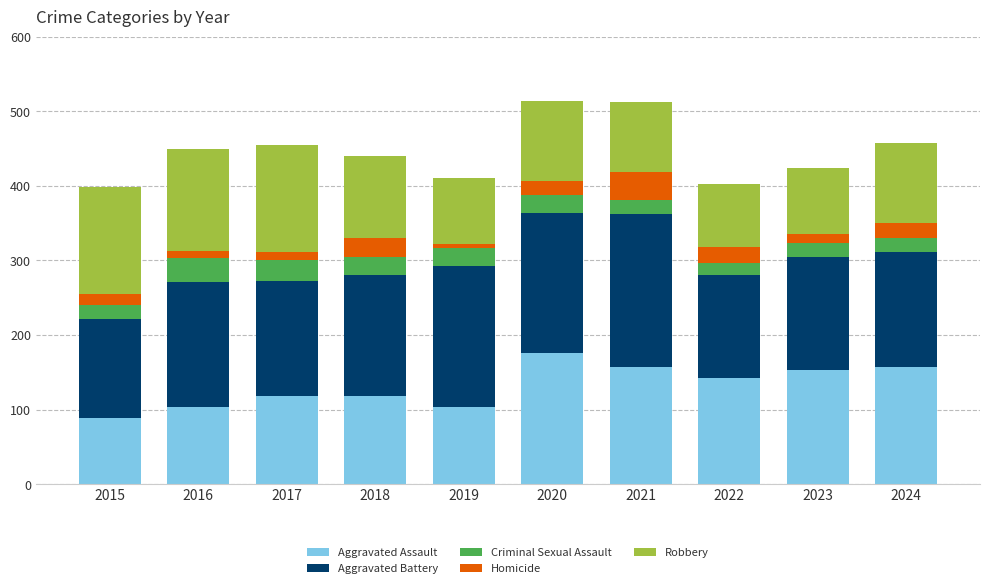

Which category has the highest value in the Aggravated Assault series?

2020